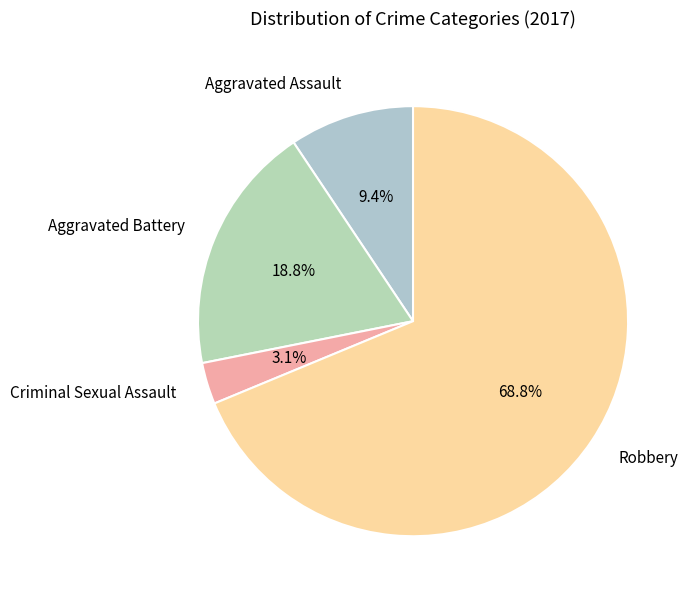

Count the number of slices in the pie.

4